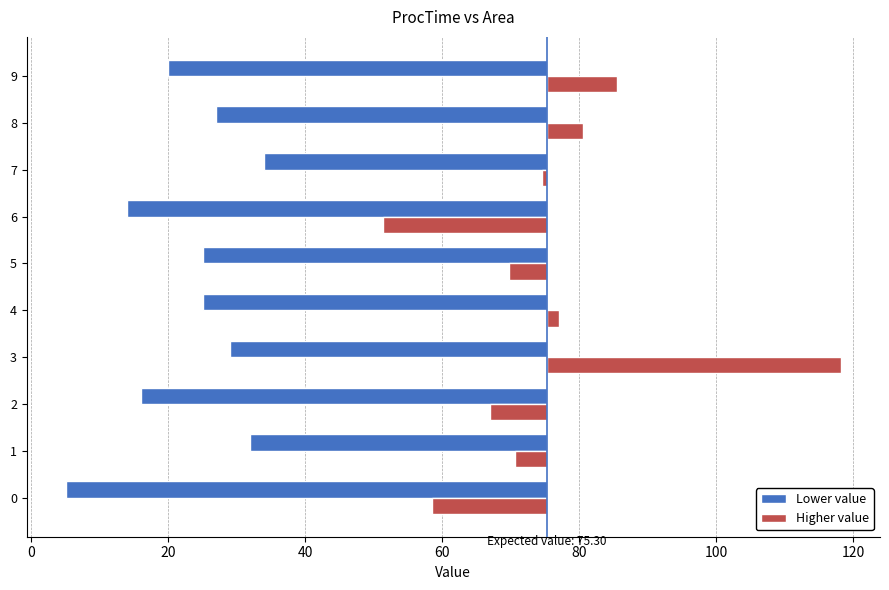

Is it true that Higher value equals 10.2 at 9?

True